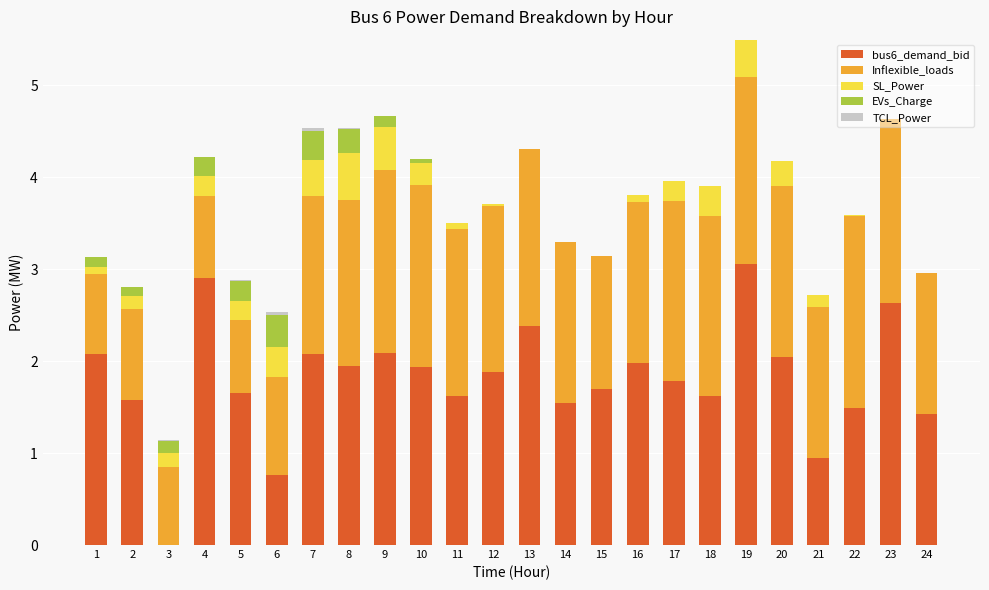

At which category is the sum across all series the highest?

19